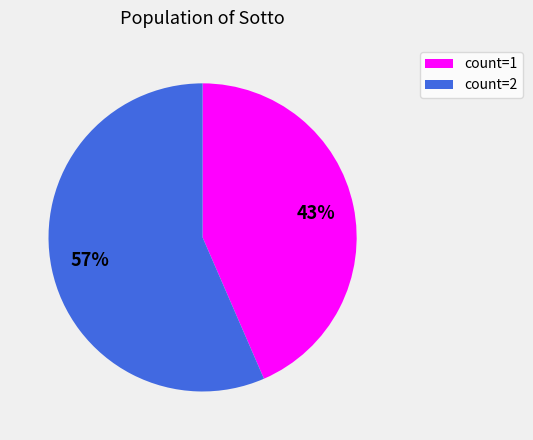

What percentage is the count=2 slice, to the nearest percent?

57%